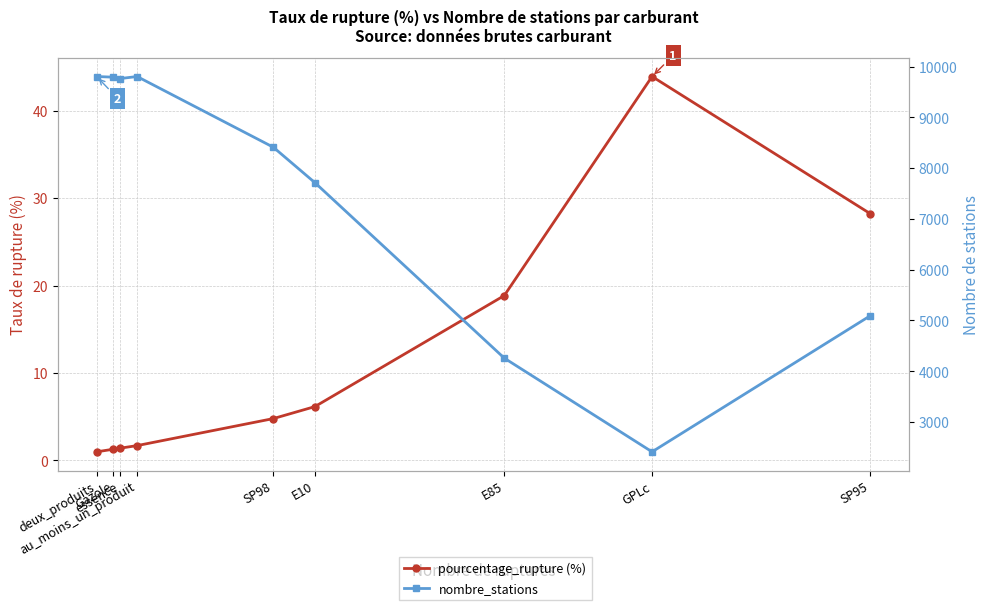

Is the value of pourcentage_rupture (%) at E85 greater than the value of nombre_stations at E10?

No